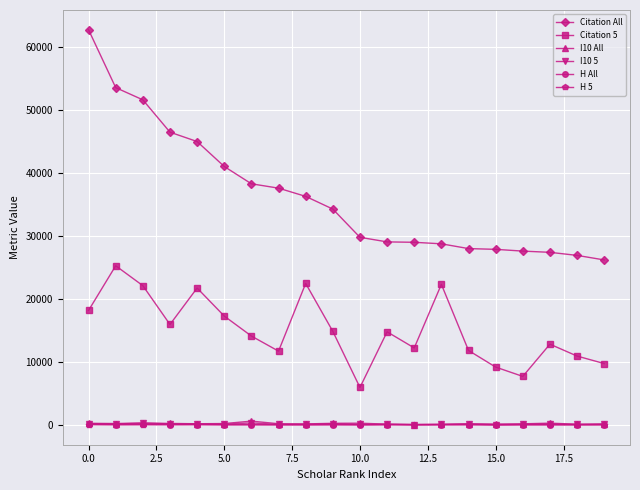

Which series has the largest range (max minus min)?

Citation All